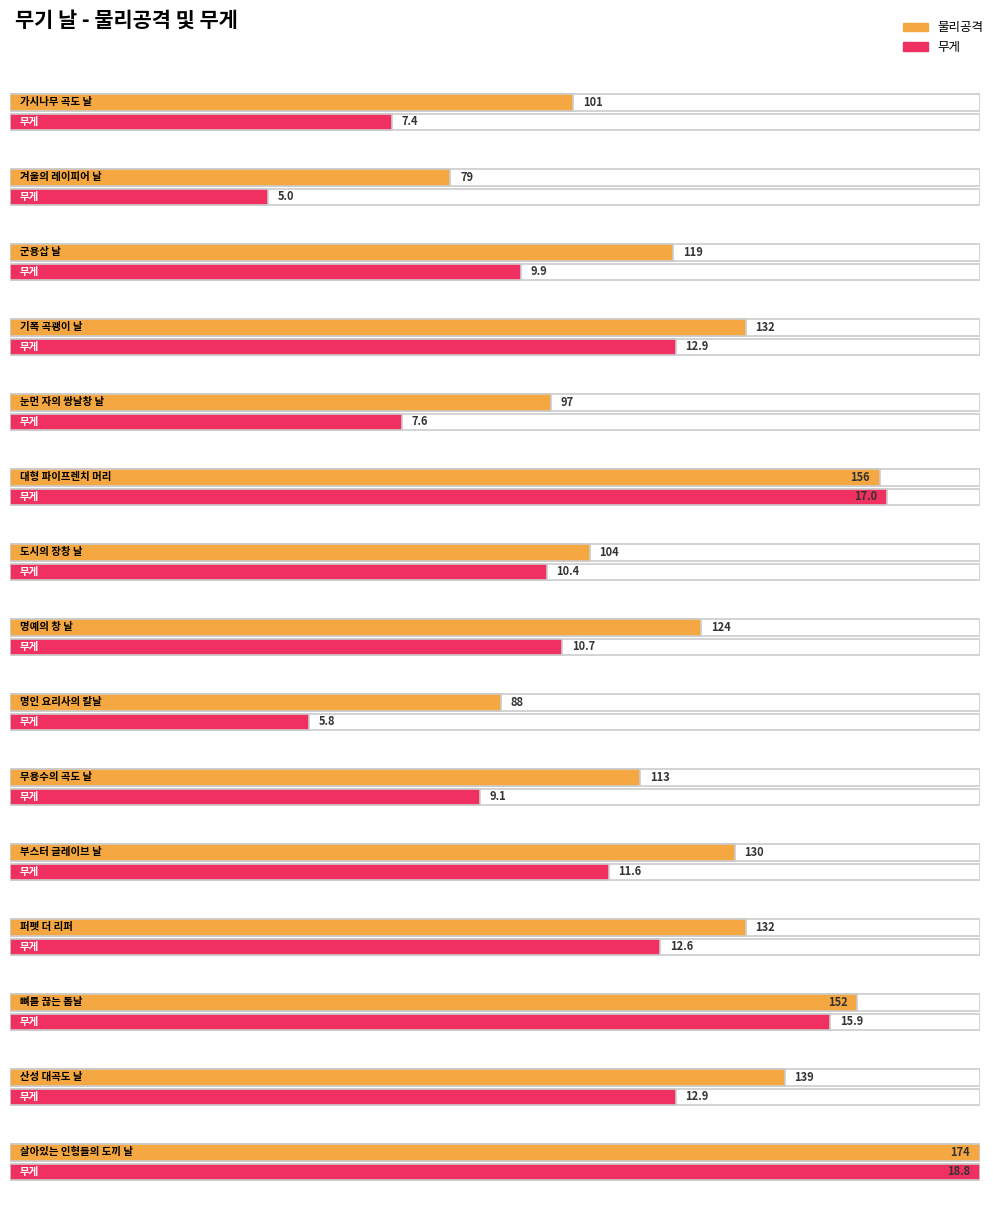

What is the difference between the maximum and second lowest values in the 물리공격 series?

86.0